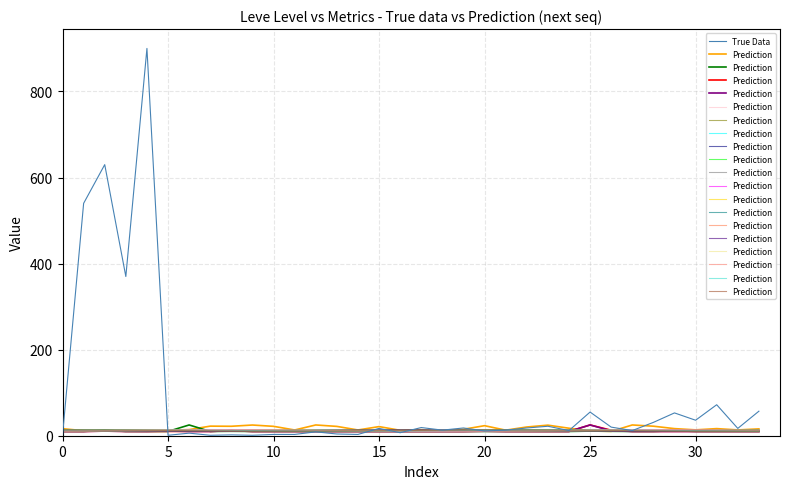

How many data points in Prediction are above 11?

25